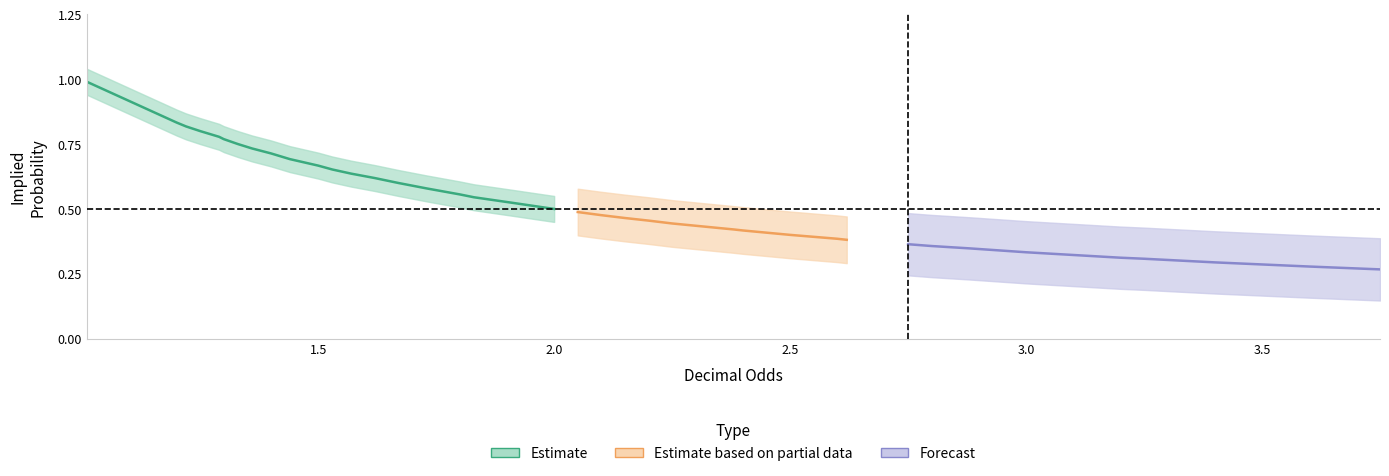

Reading left to right, extract all data points from this chart.

0=1.0	1=0.8	2=0.8	3=0.8	4=0.8	5=0.8	6=0.8	7=0.7	8=0.7	9=0.7	10=0.7	11=0.7	12=0.6	13=0.6	14=0.6	15=0.6	16=0.6	17=0.5	18=0.5	19=0.5	20=0.5	21=0.5	22=0.5	23=0.5	24=0.4	25=0.4	26=0.4	27=0.4	28=0.4	29=0.4	30=0.4	31=0.4	32=0.3	33=0.3	34=0.3	35=0.3	36=0.3	37=0.3	38=0.3	39=0.3